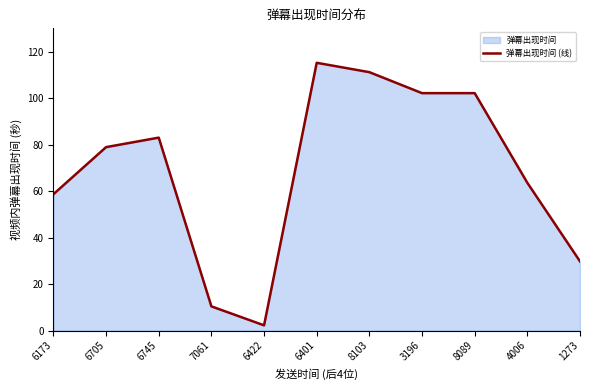

What position from the right is 6401?

6